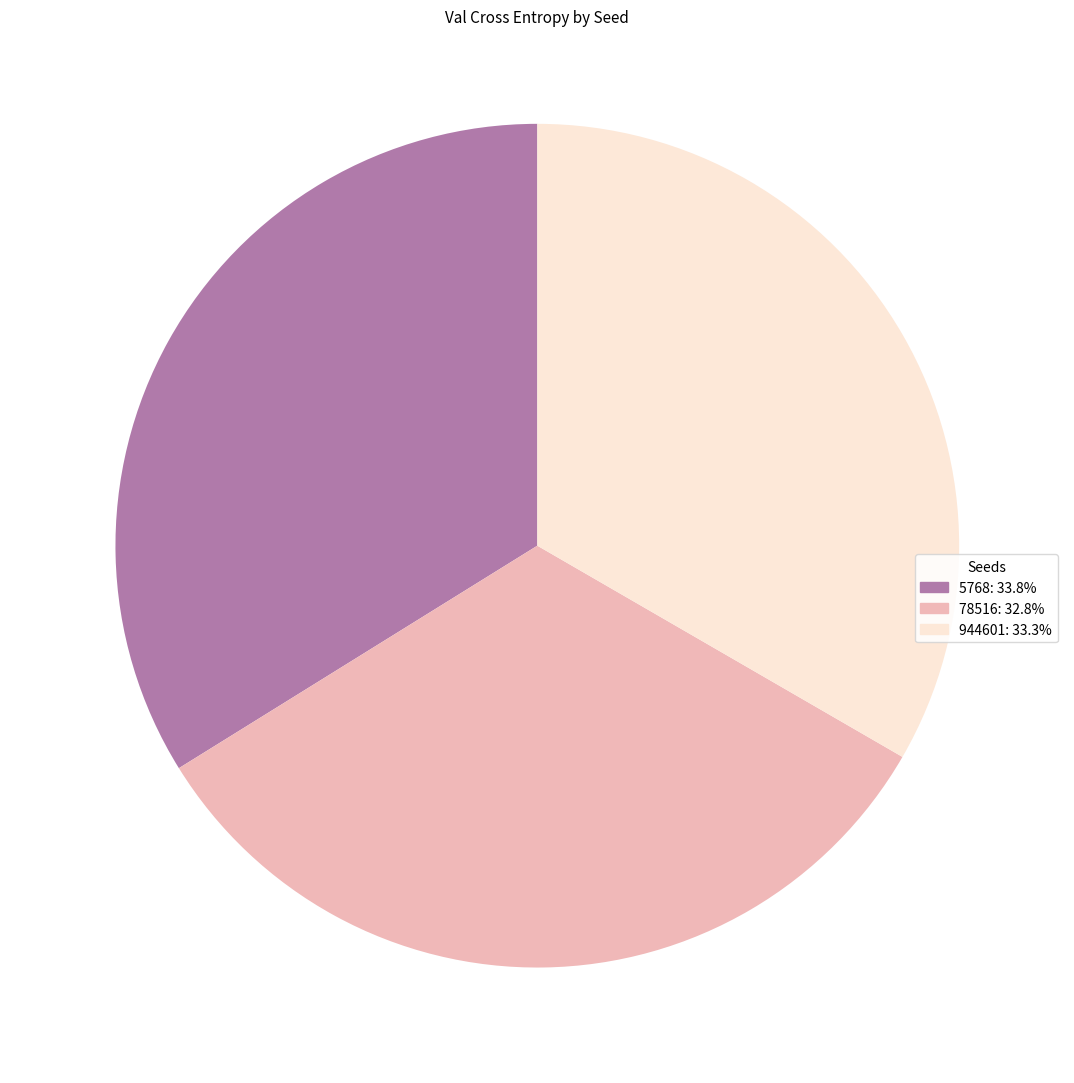

How many slices are in this pie chart?

3